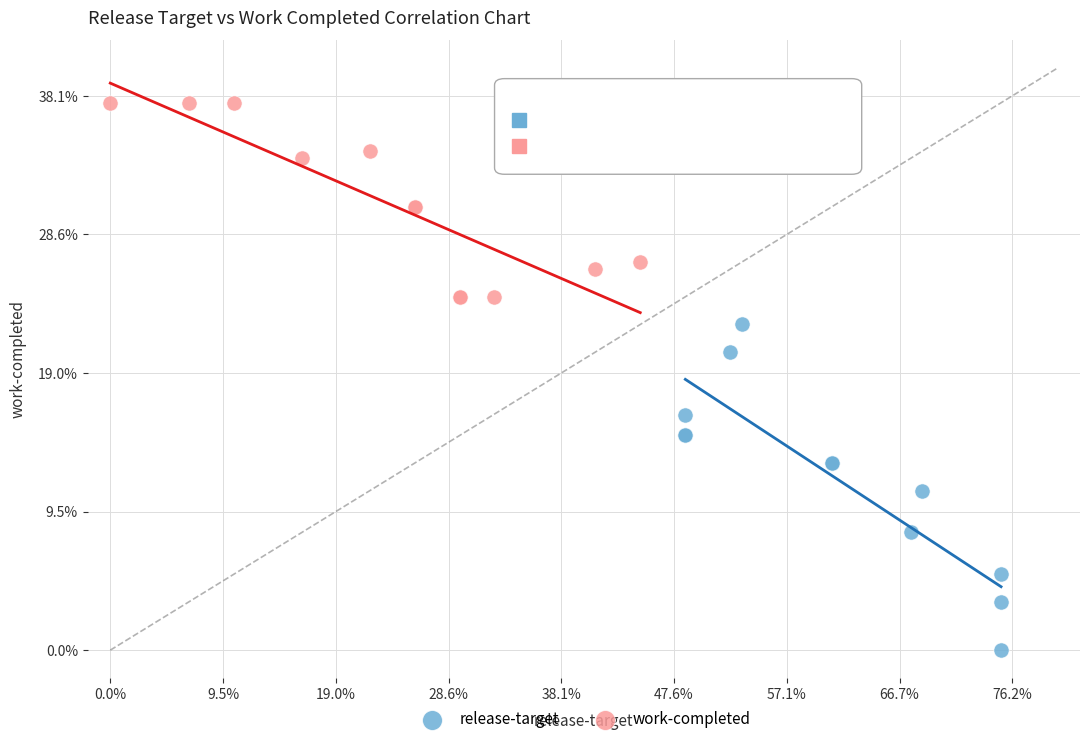

Which series reaches the minimum Y coordinate?

release-target